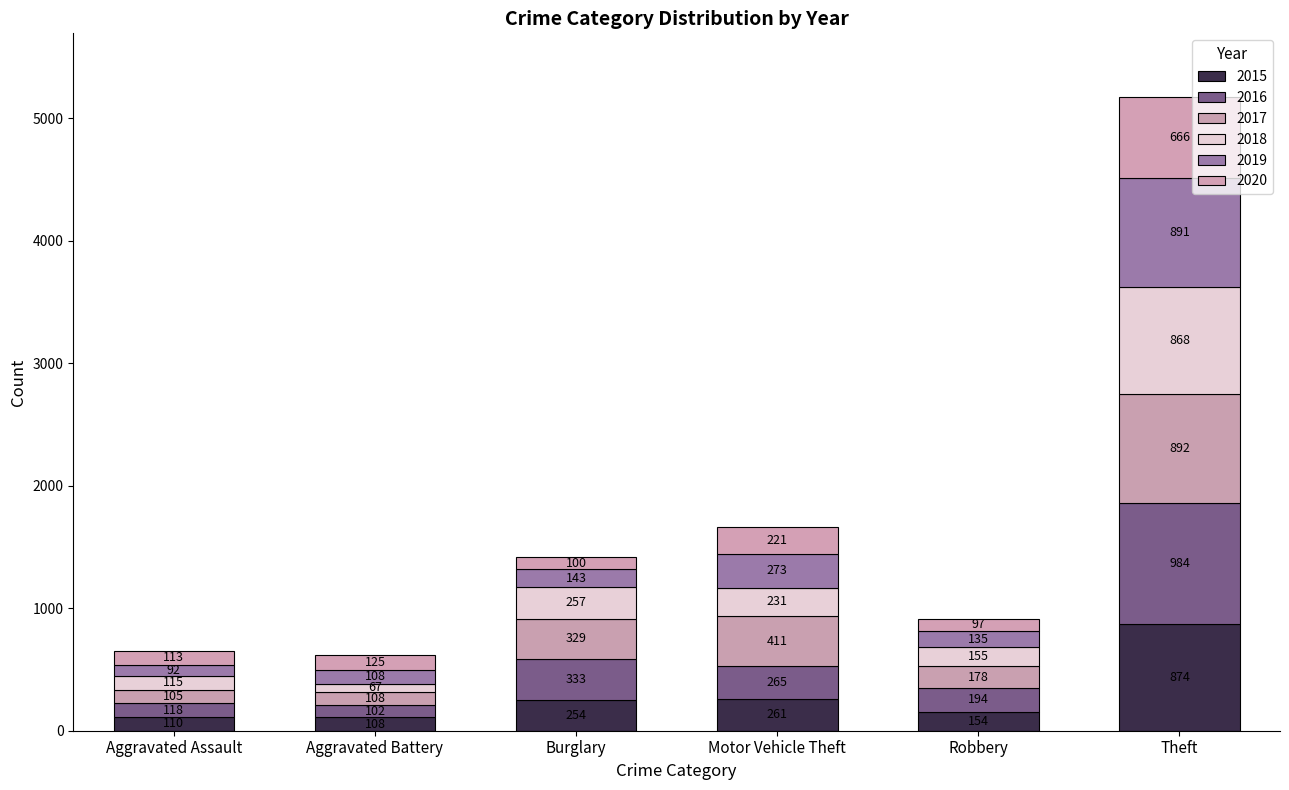

Which series changed the most between Aggravated Assault and Aggravated Battery?

2018